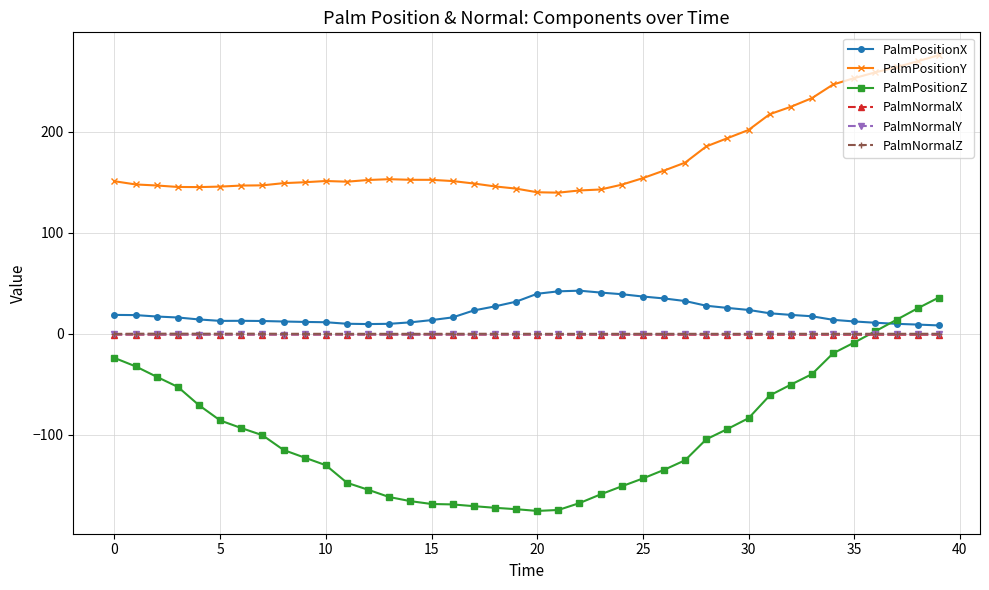

What is the value of the PalmPositionX point at the 35th from the left?

13.9